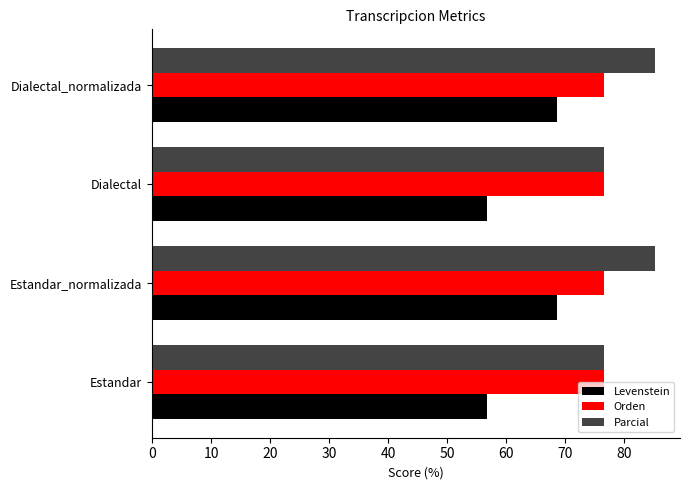

The value of Parcial at Dialectal is 48.2. True or false?

False